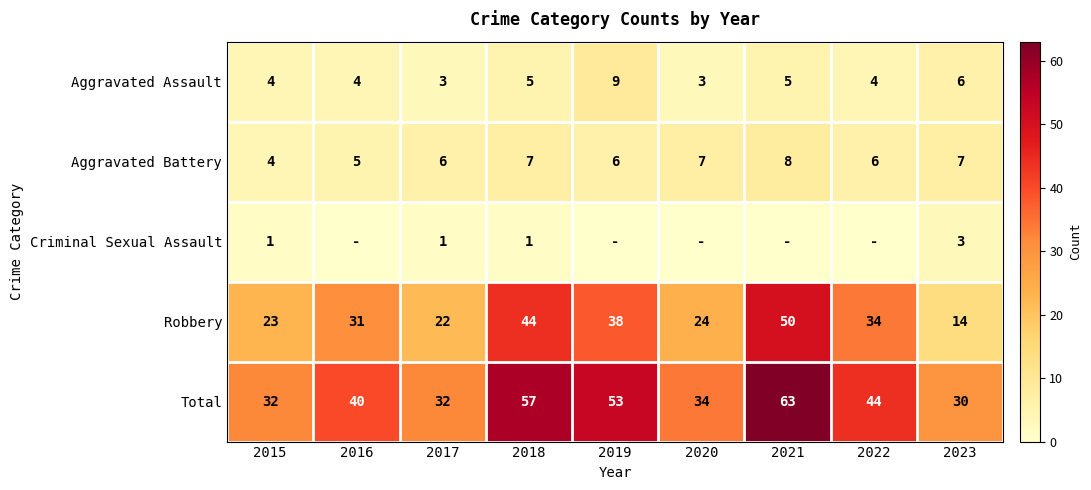

What is the highest value of the Criminal Sexual Assault series?

3